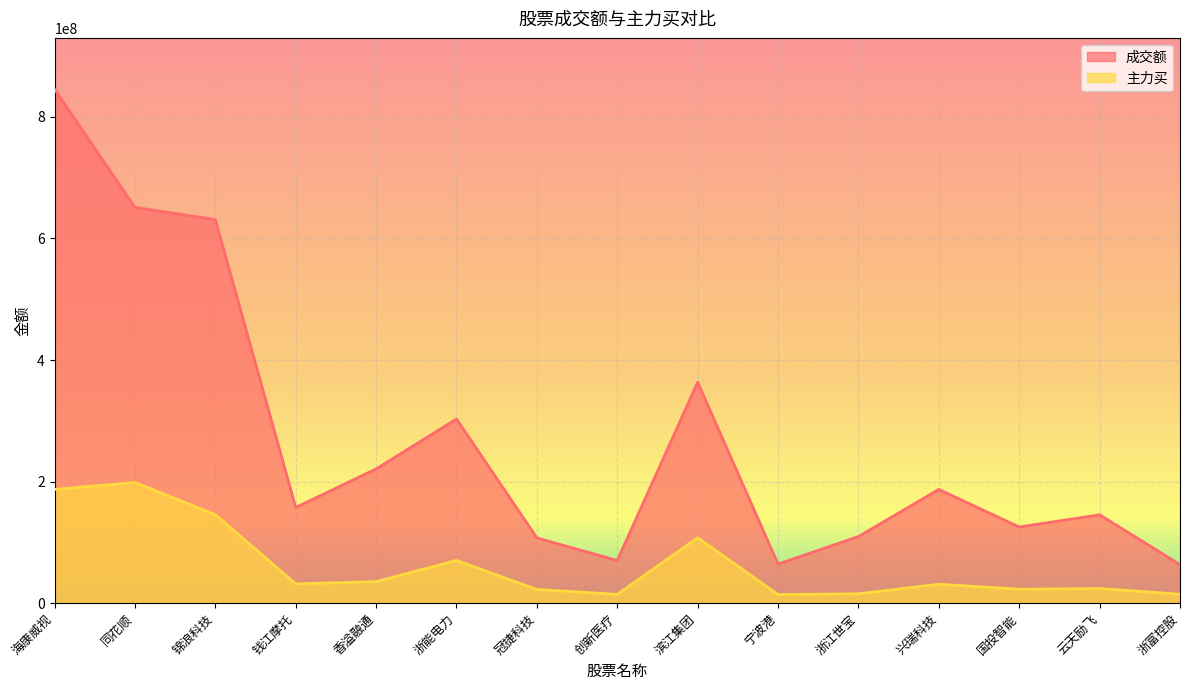

Reading left to right, list all the values displayed in this chart.

成交额: 845499744	651175041	631089532	157476997	220900432	303027282	107338841	70287422	363475706	64311349	109639750	187162614	125353152	145400479	63454870
主力买: 187160876	198544374	145655387	31820349	35465975	70335449	22546849	14490986	107671260	14117910	15491591	31155913	22975490	24106509	14709347